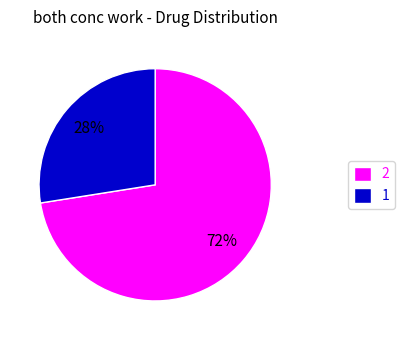

To the nearest percent, what is the average slice percentage?

50%